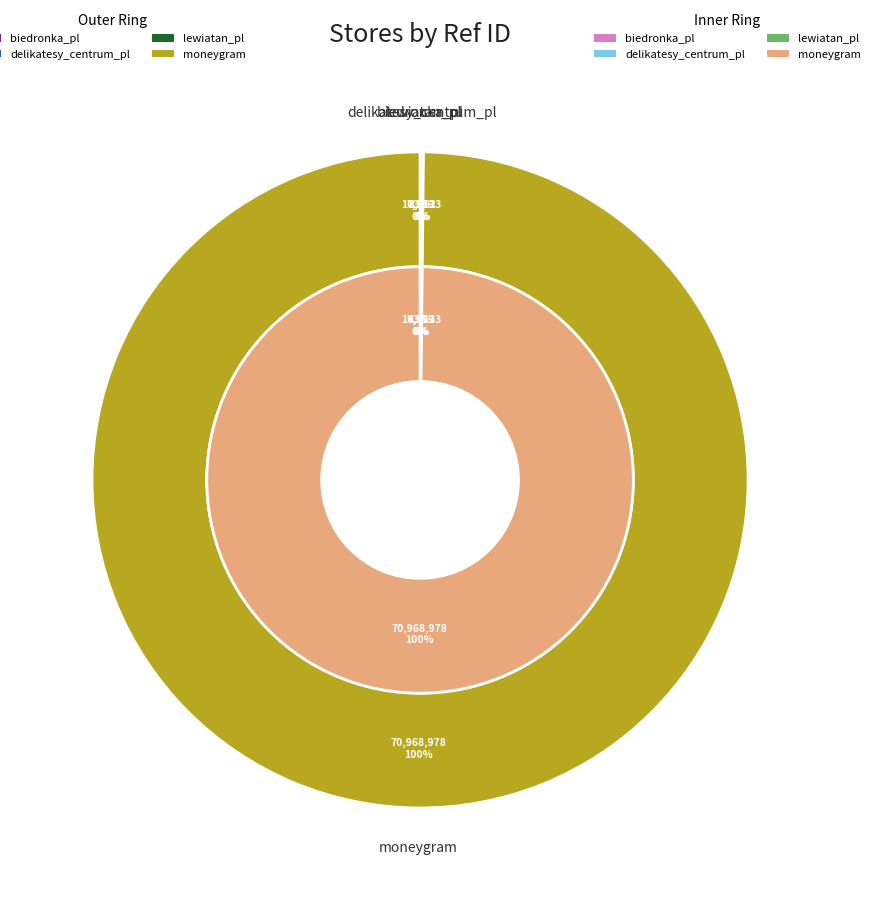

How many slices are in this pie chart?

4